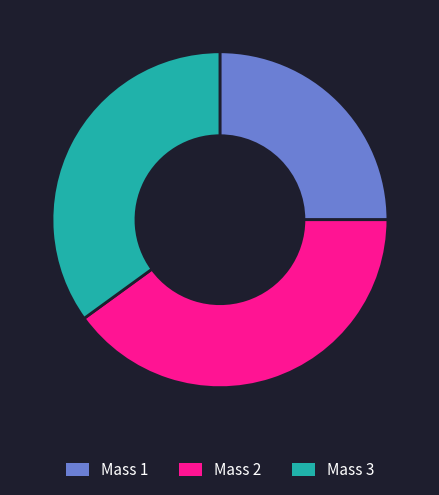

Does any single category account for the majority?

No